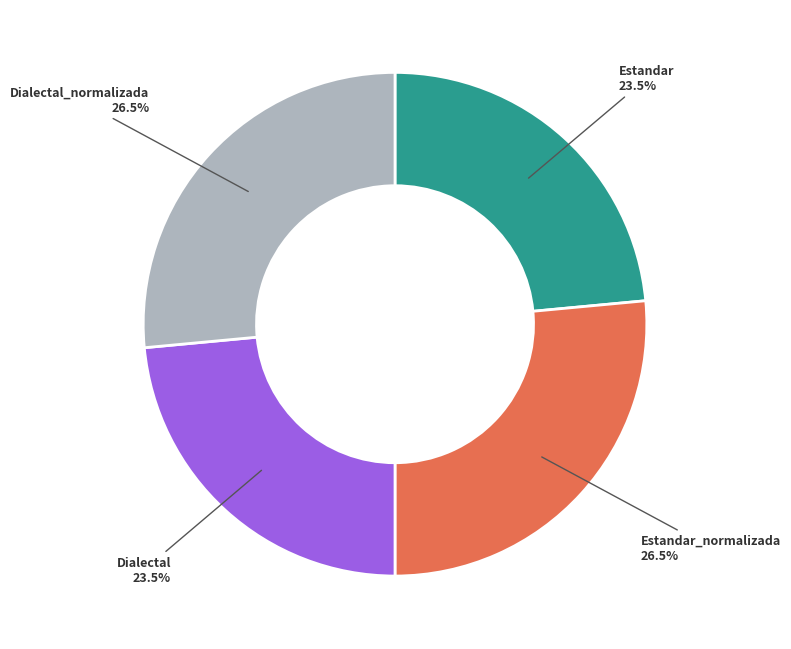

To the nearest percent, what is the average slice percentage?

25%